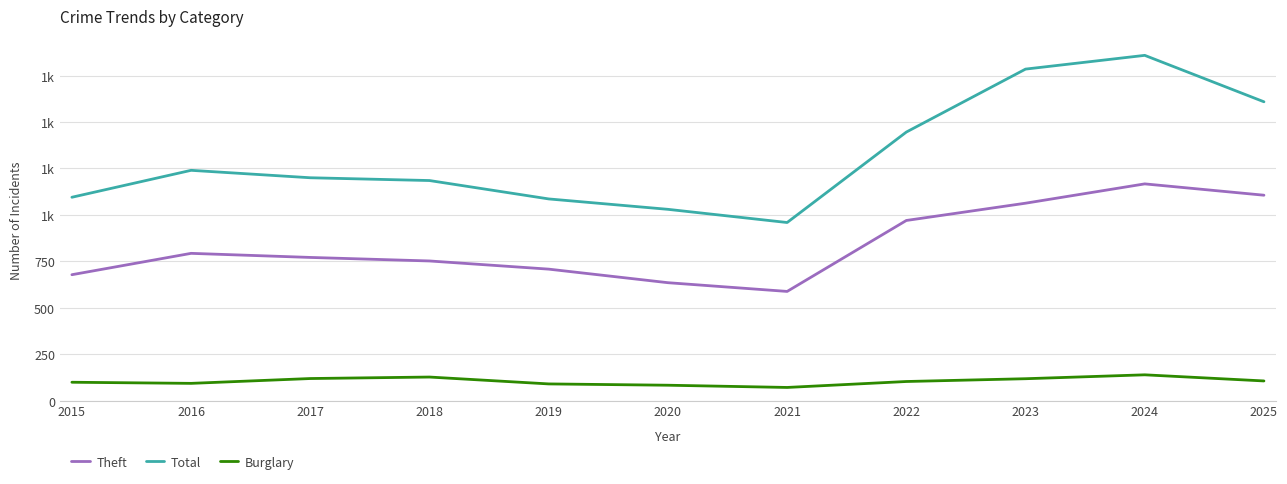

Does the chart display data point markers on the line(s)?

No